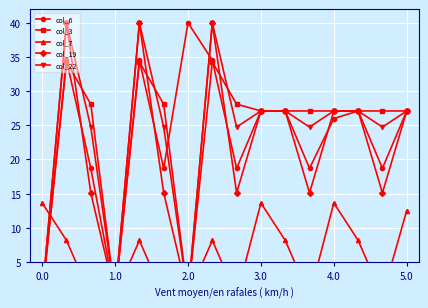

Rank the series by their maximum value, from highest to lowest.

col_6, col_22, col_19, col_3, col_7